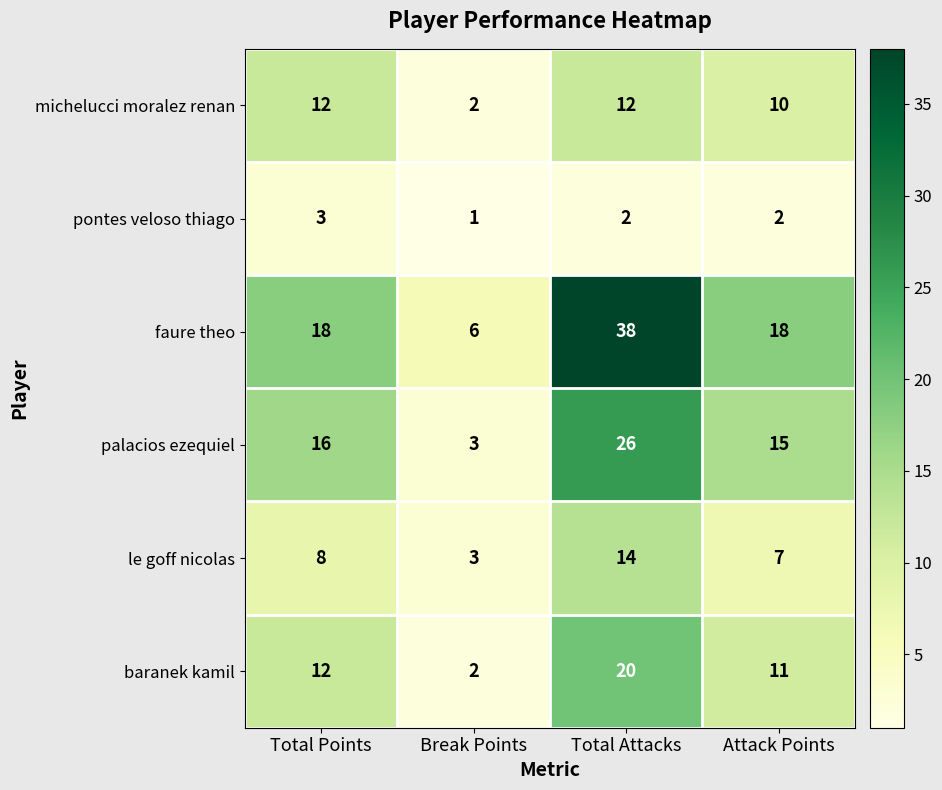

Which category has the lowest value across all series?

Break Points